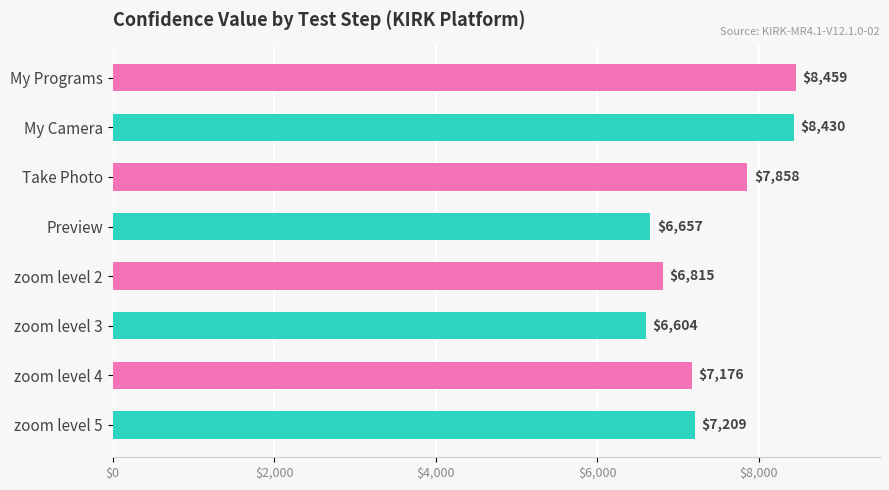

List the labels in order of value, smallest first.

zoom level 3, Preview, zoom level 2, zoom level 4, zoom level 5, Take Photo, My Camera, My Programs